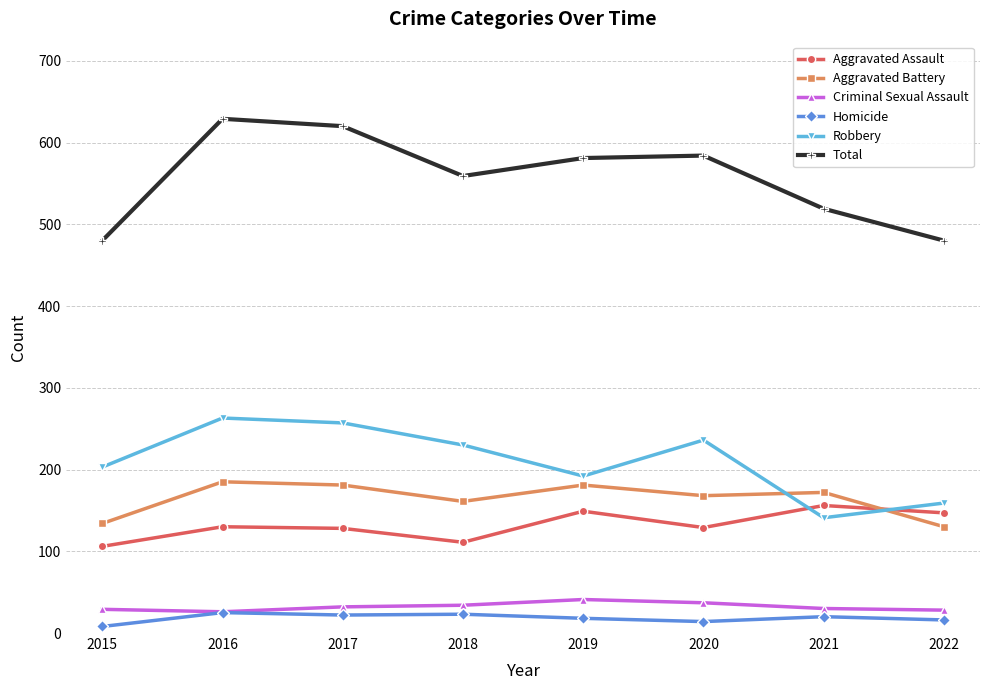

The value of Total at 2020 is 584. True or false?

True